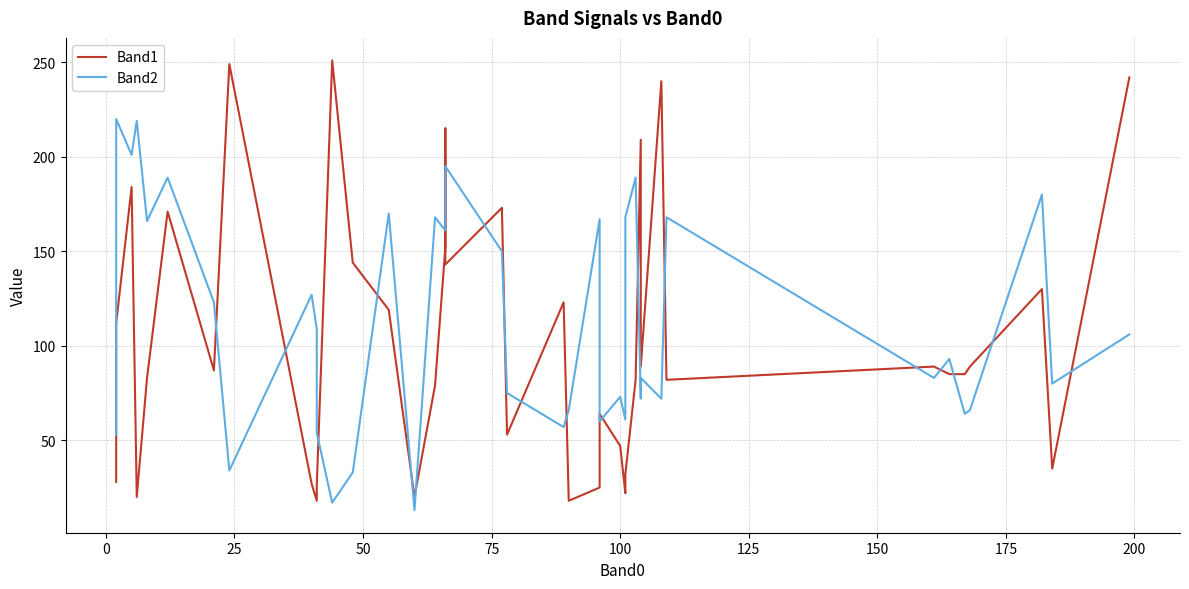

What is the average value of the Band2 series?

114